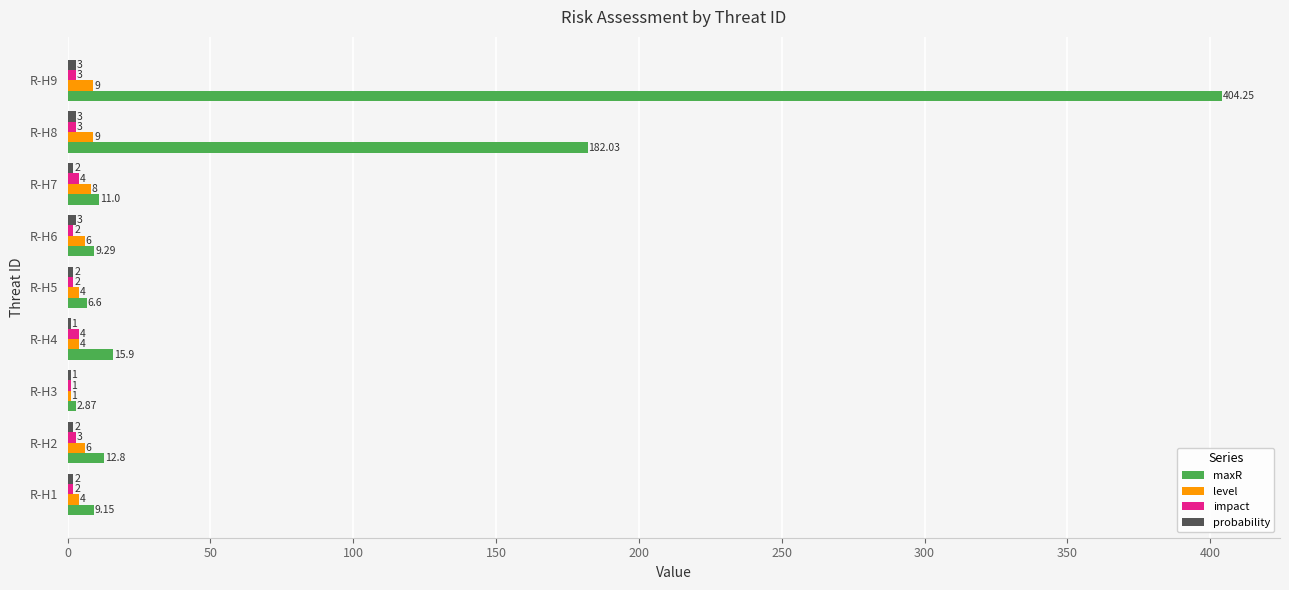

What is the sum of all level values?

51.0